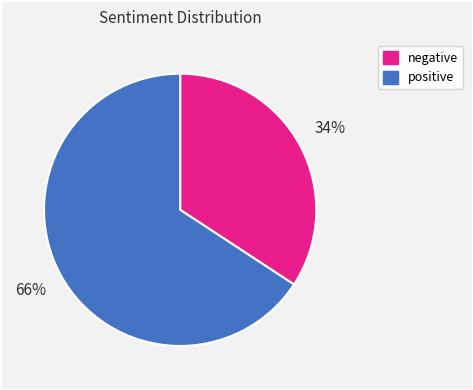

To the nearest percent, what is the difference between the largest and smallest slice percentages?

32%